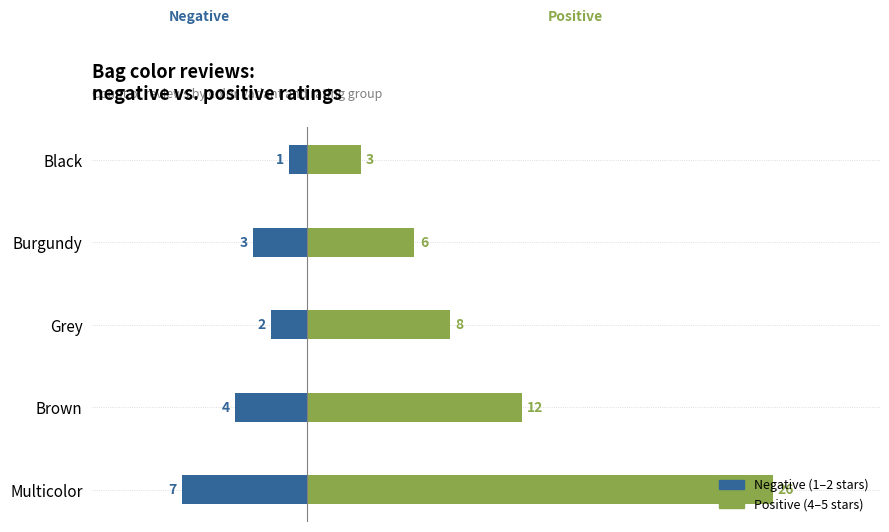

What is the spread (max minus min) of values at Multicolor?

33